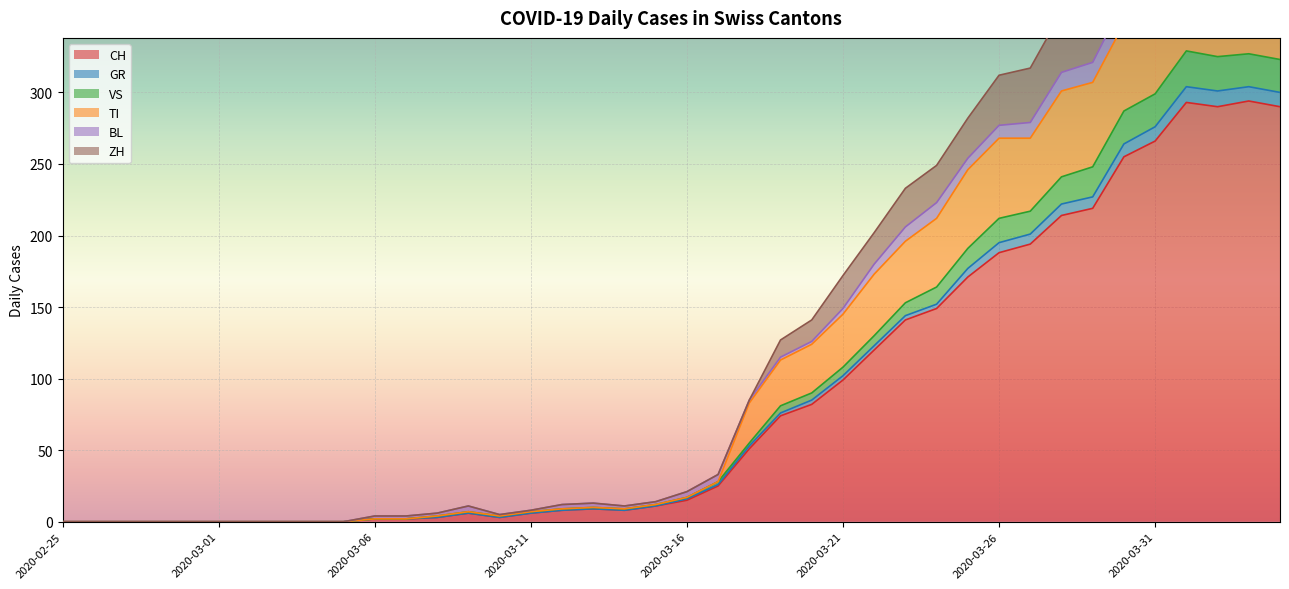

The VS series shows 107 at 2020-03-19. True or false?

False